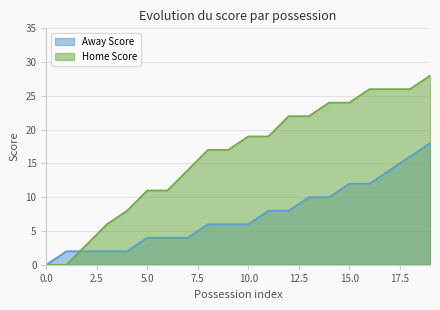

How many times do Away Score and Home Score cross each other?

1